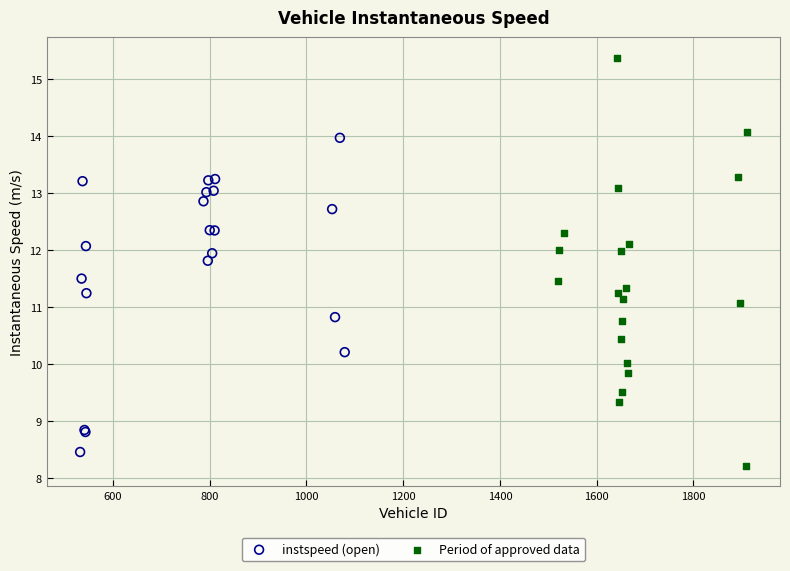

Which series contains the highest Y value?

Period of approved data